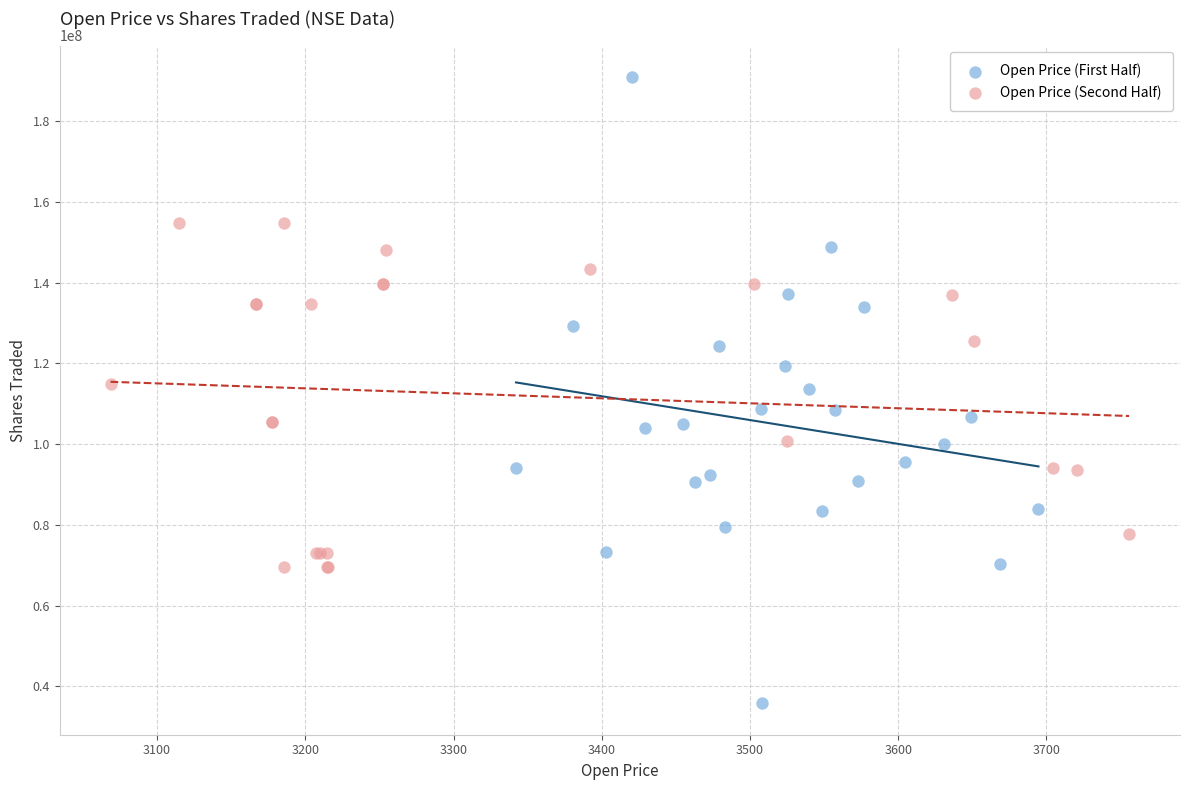

Which series contains the lowest Y value?

Open Price (First Half)